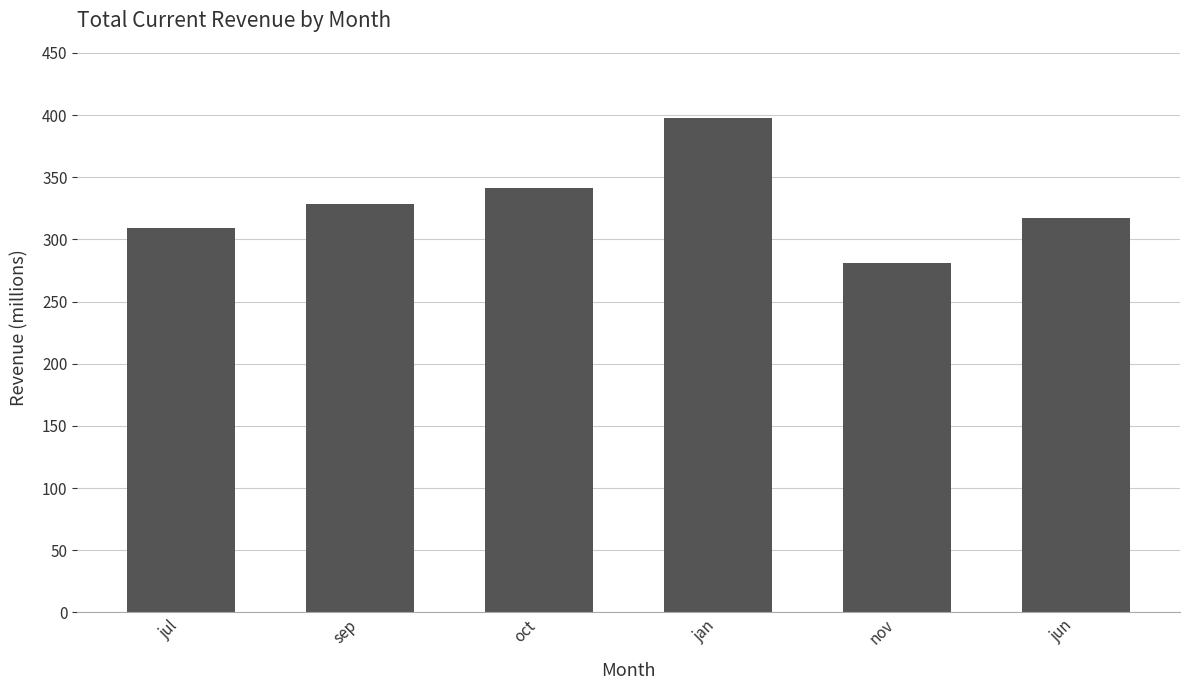

Is it true that the value at jun is 317.5?

True